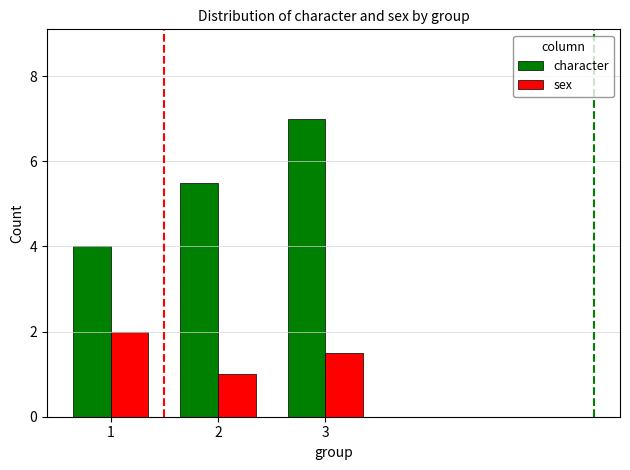

What are all the series names shown in the legend?

character, sex